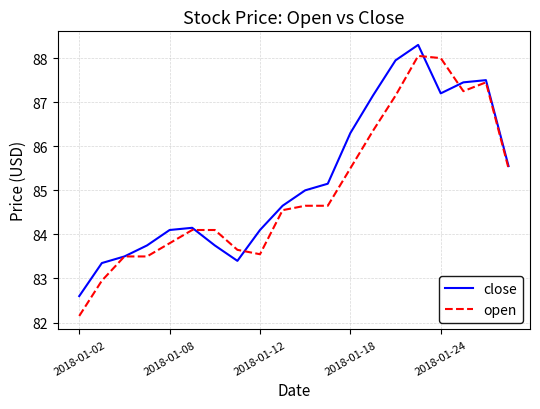

Which series has the widest spread of values?

open